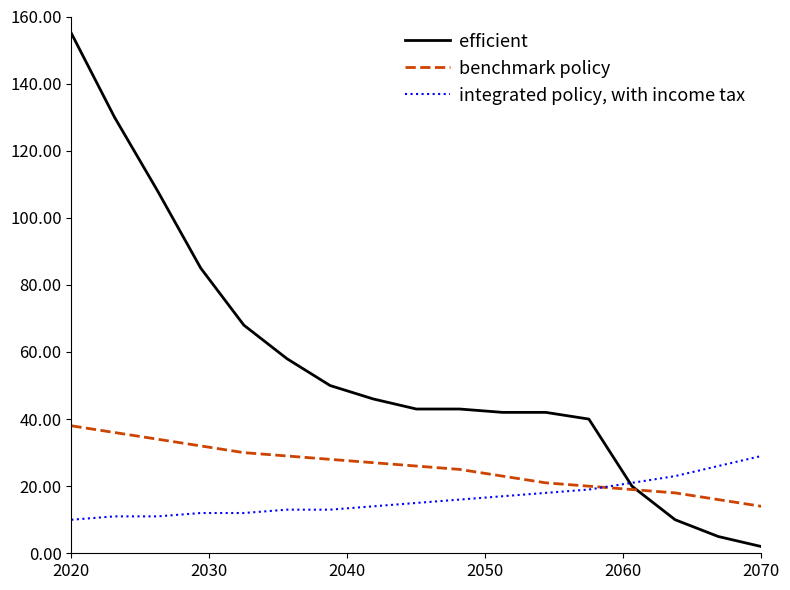

Which series has the largest total across all categories?

efficient